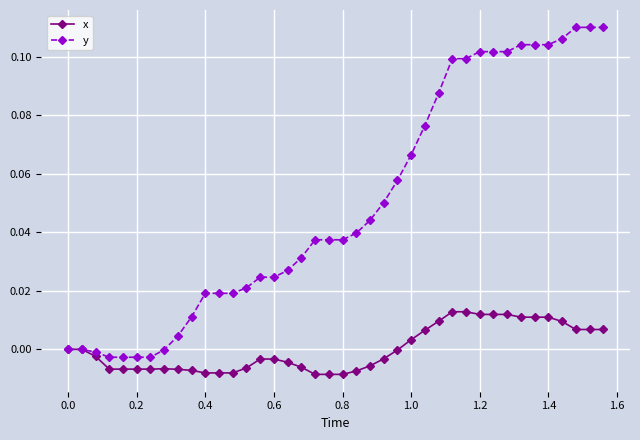

Rank the series by their average value, from highest to lowest.

y, x